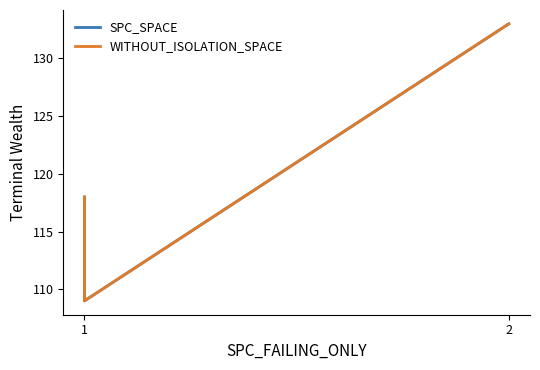

How many data points in WITHOUT_ISOLATION_SPACE are above 118?

1